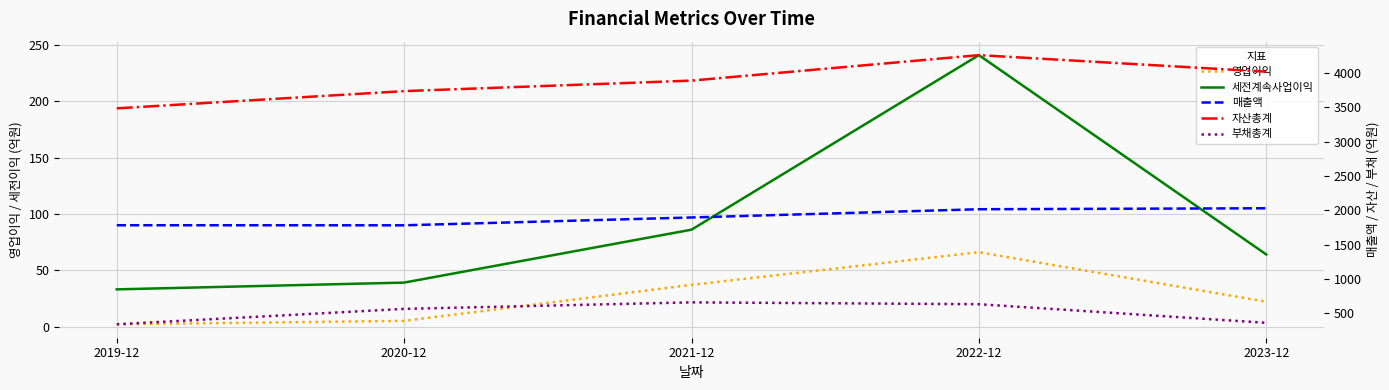

The value of 부채총계 at 2020-12 is 563. True or false?

True